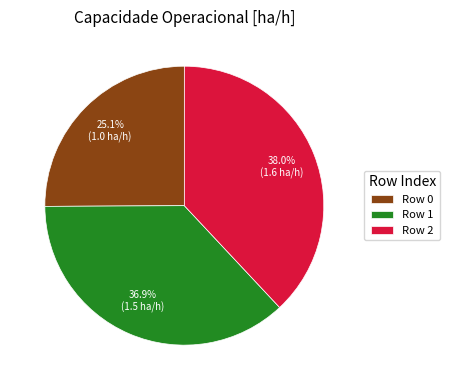

Is there a majority slice in this chart?

No